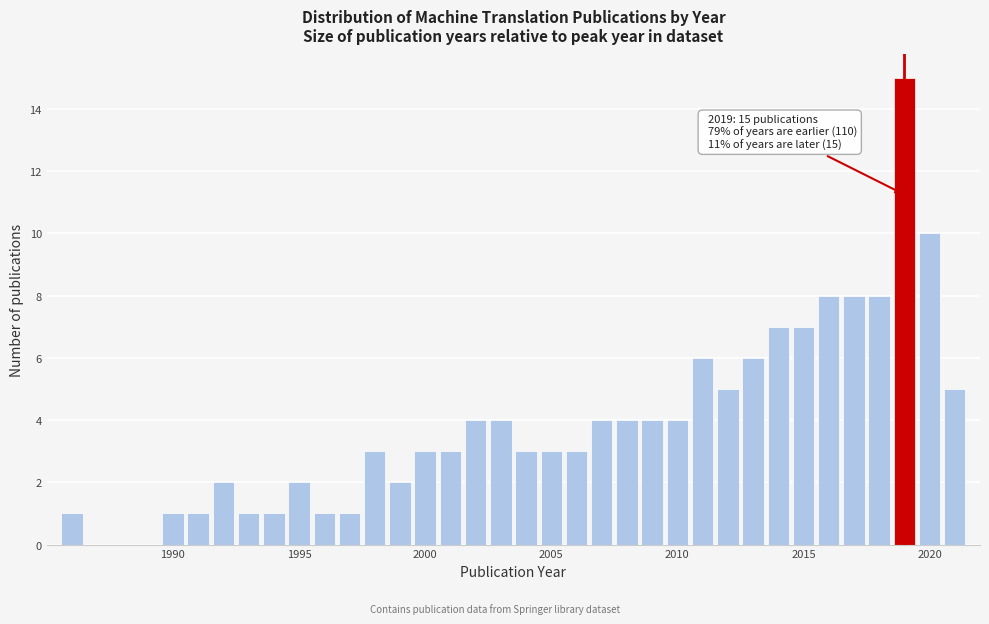

Around what value on the x-axis is the tallest bar? Give the approximate position of its centre, as read against the axis.

2019.0